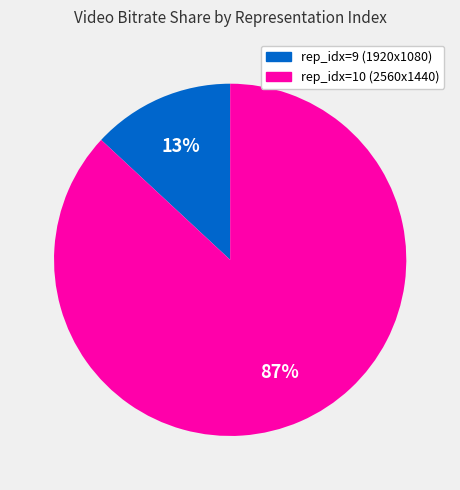

Is there any slice that represents more than half of the pie?

Yes